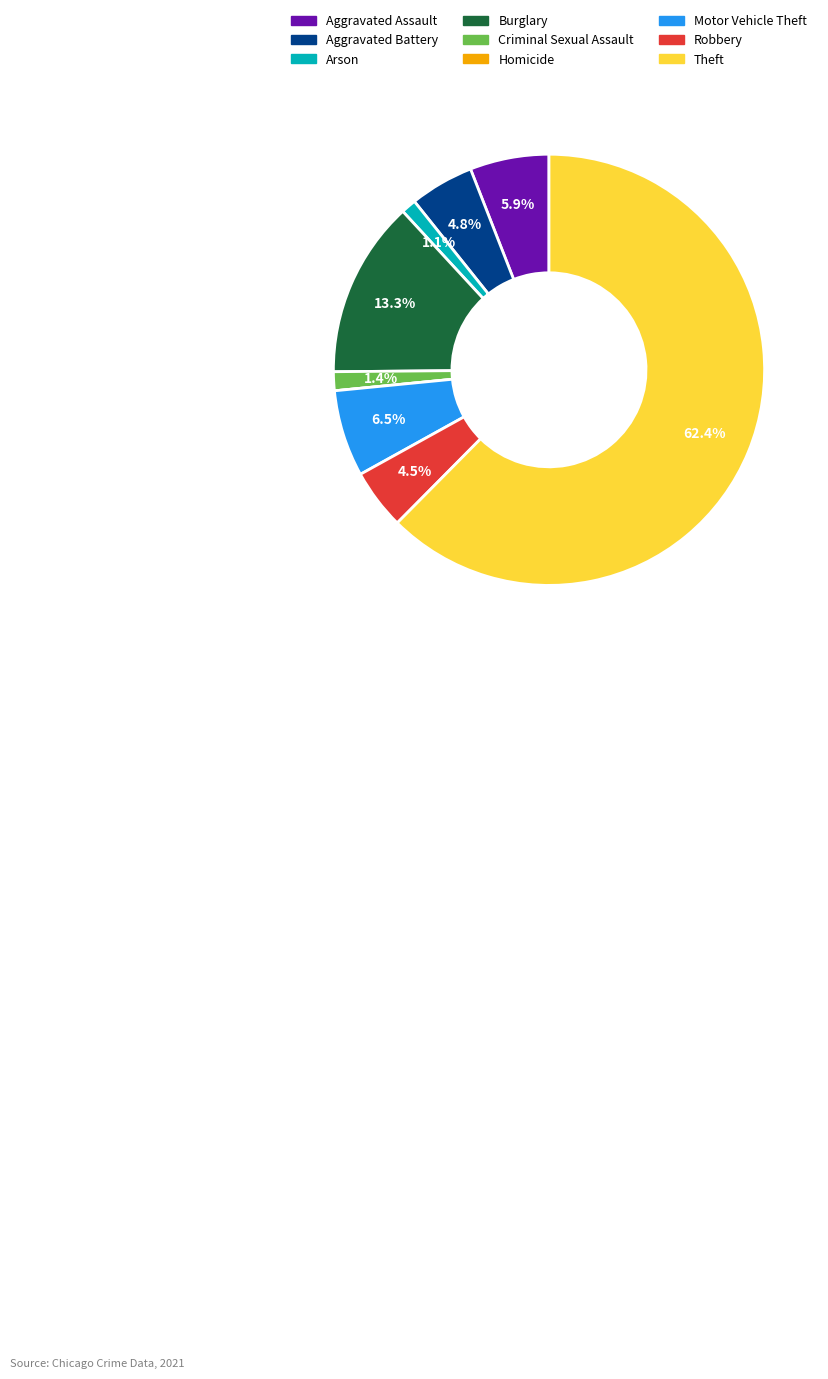

The Aggravated Battery slice represents 19% of the pie. True or false?

False